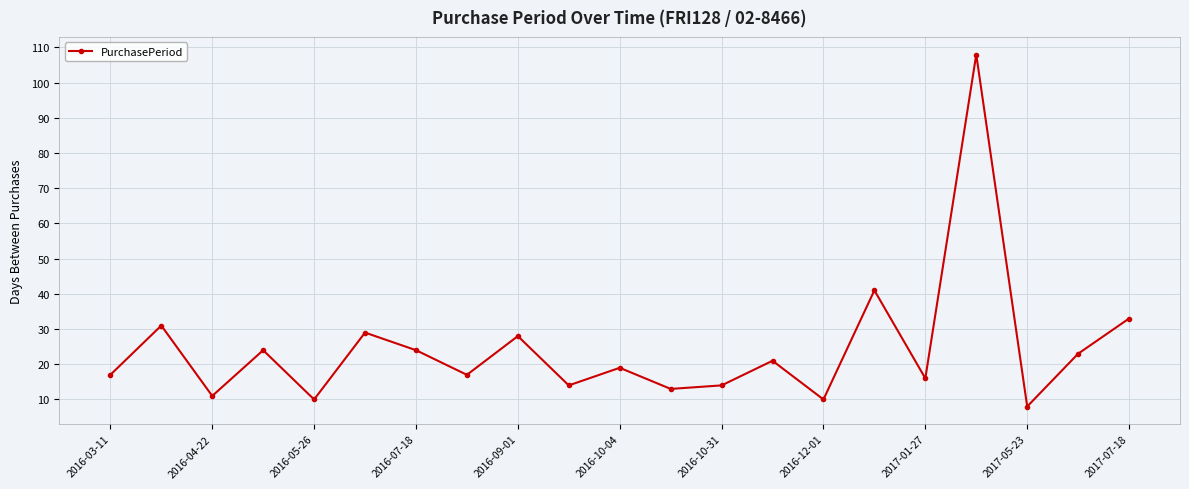

What is the greatest value displayed?

108